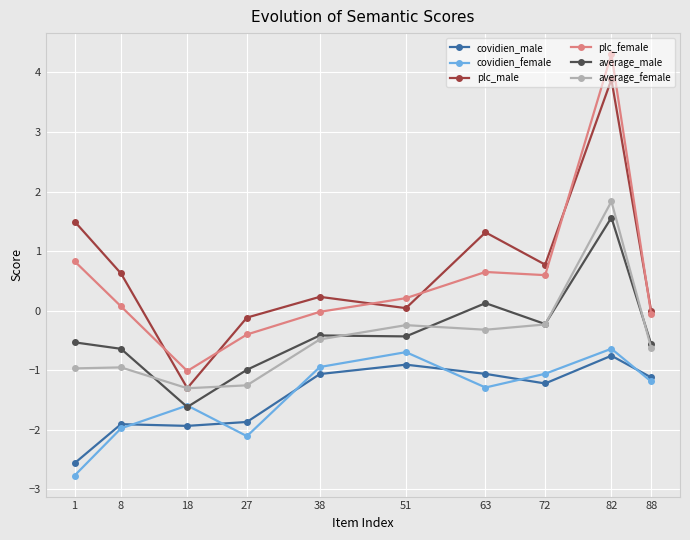

True or false: plc_male and covidien_female cross at least once.

False